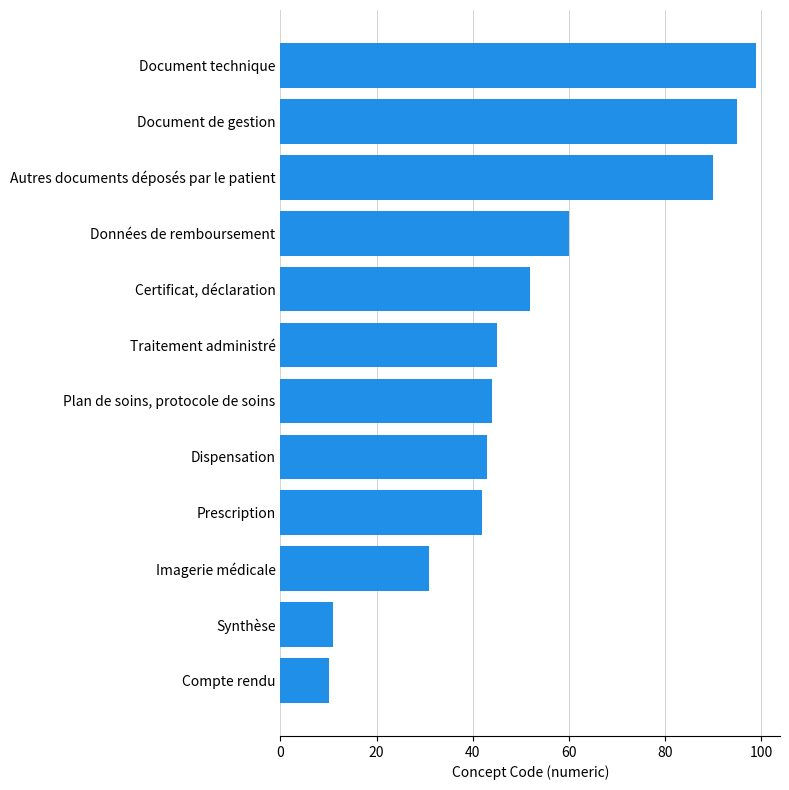

The chart shows a value of 34 at Autres documents déposés par le patient. True or false?

False